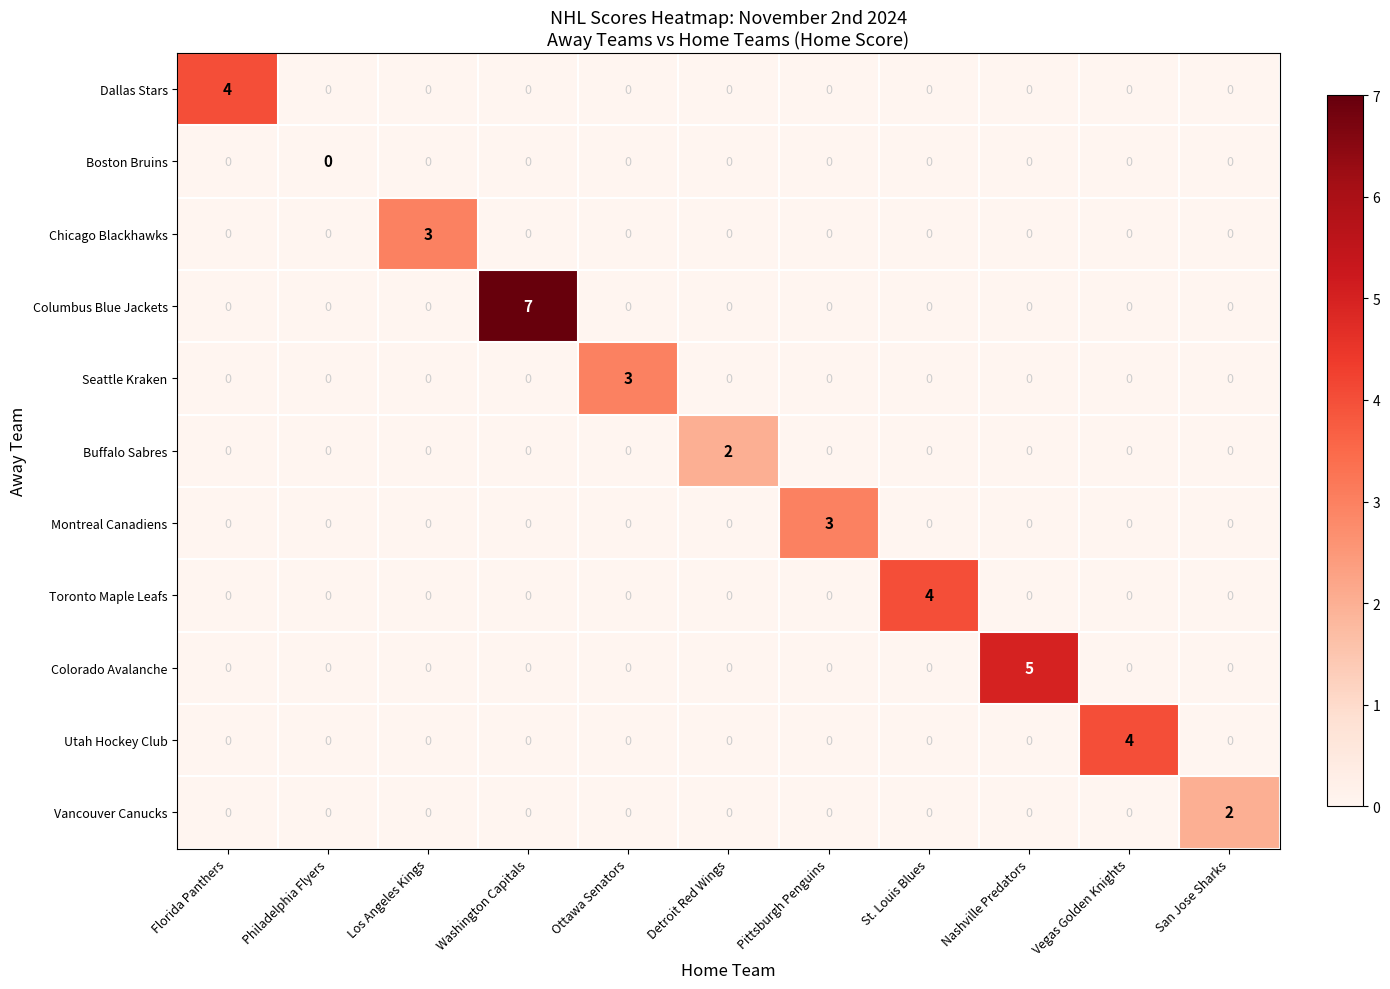

How many positive values does the Columbus Blue Jackets series have?

1